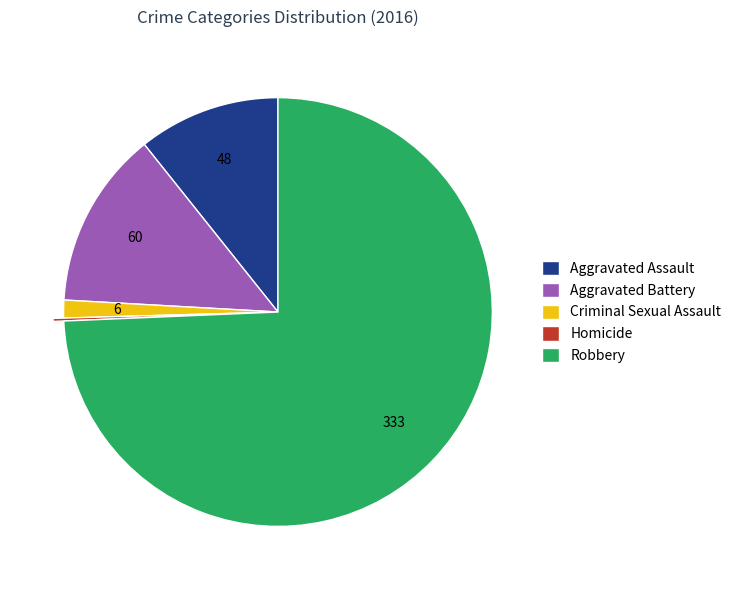

What is the ratio of the value at Aggravated Assault to the value at Criminal Sexual Assault?

8.0